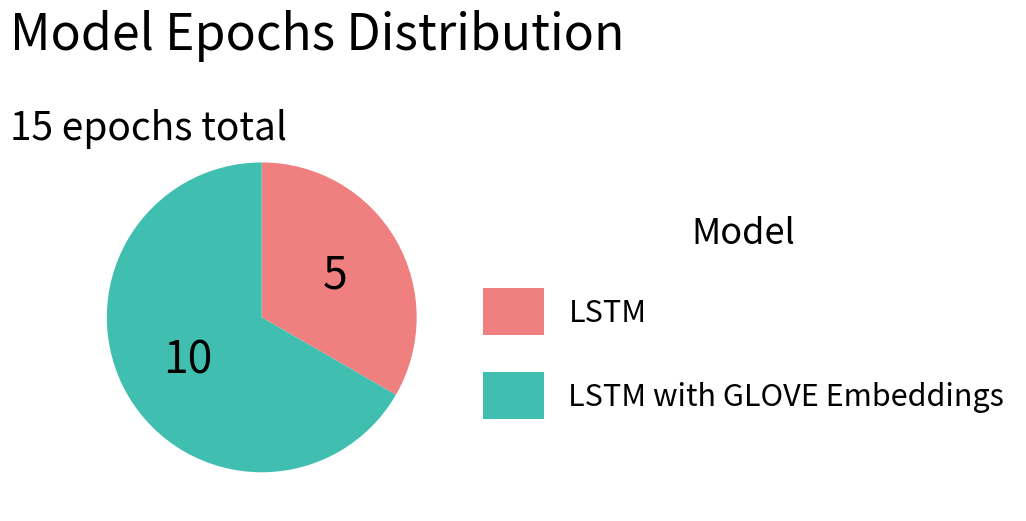

Count the number of slices in the pie.

2